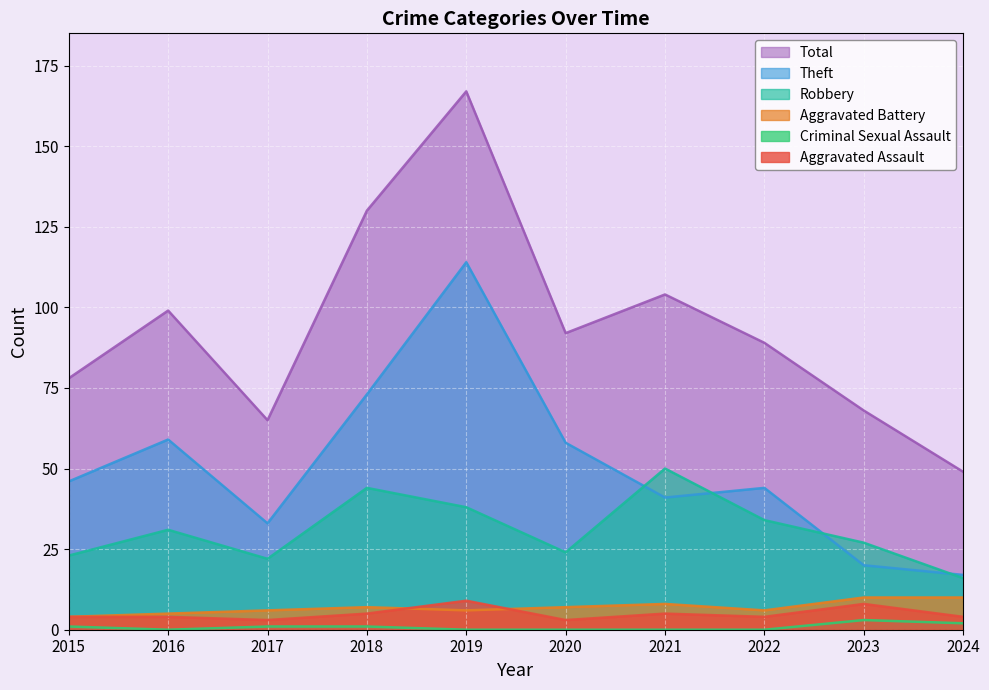

What are all the series names shown in the legend?

Total, Theft, Robbery, Aggravated Battery, Criminal Sexual Assault, Aggravated Assault